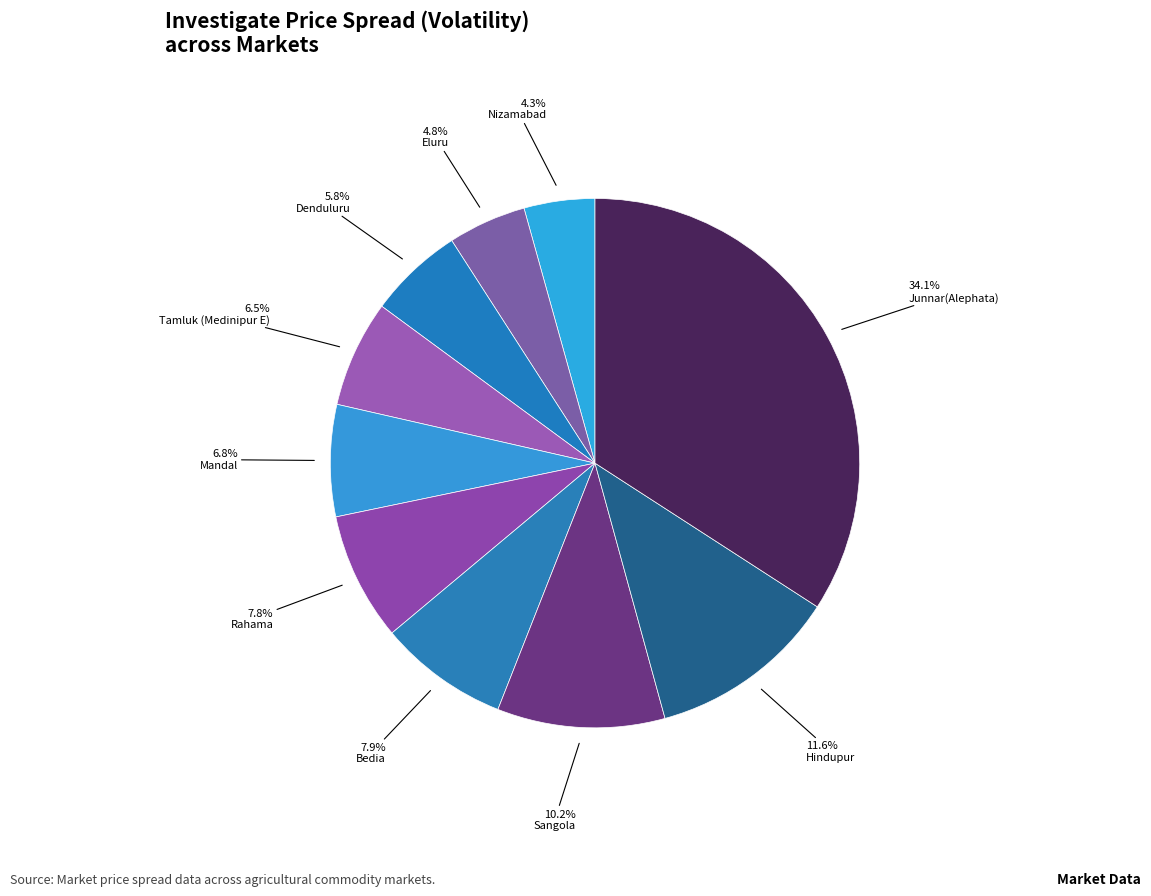

Count the number of slices in the pie.

10